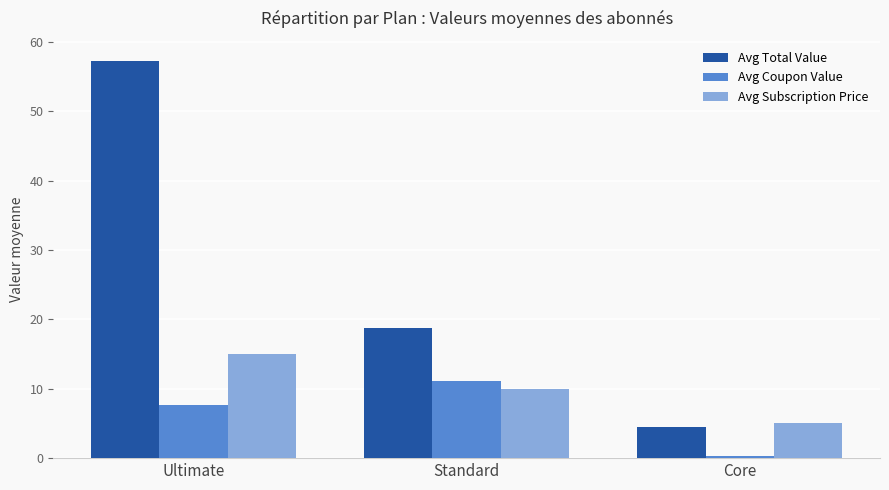

Which category has the highest value in the Avg Subscription Price series?

Ultimate